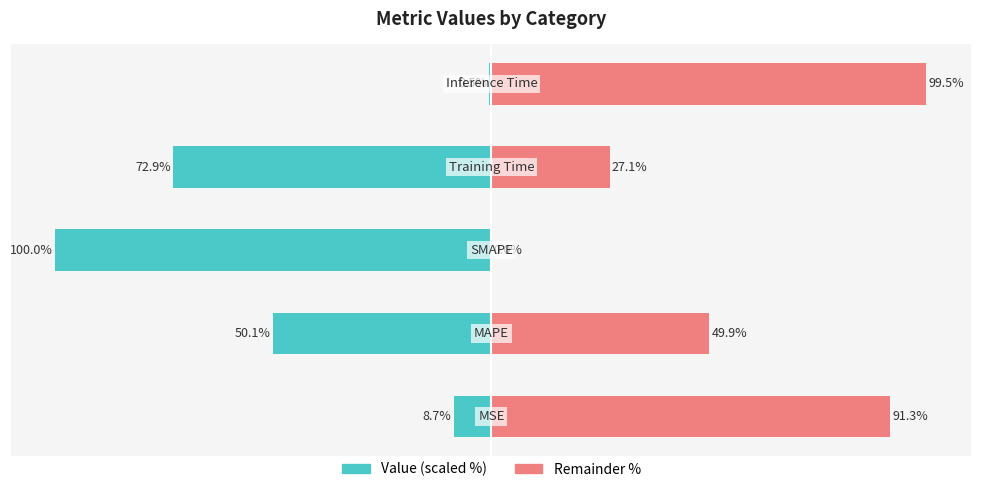

True or false: Value (scaled) has a value of -72.9 at 3.

True